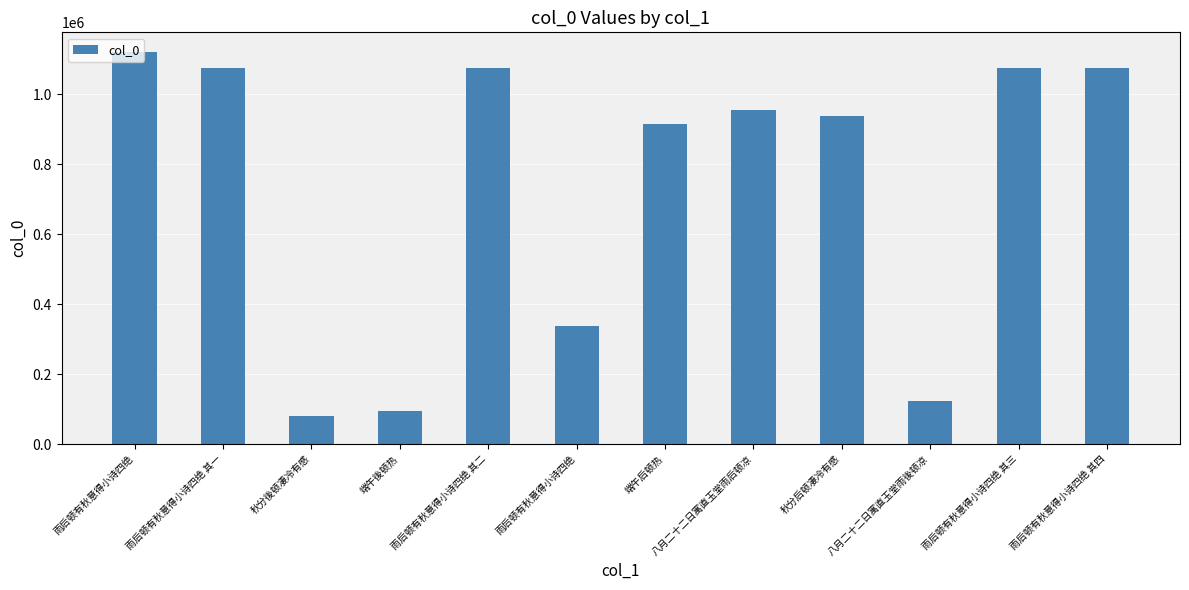

Where is the data nearest to the value 600660?

雨后顿有秋意得小诗四绝